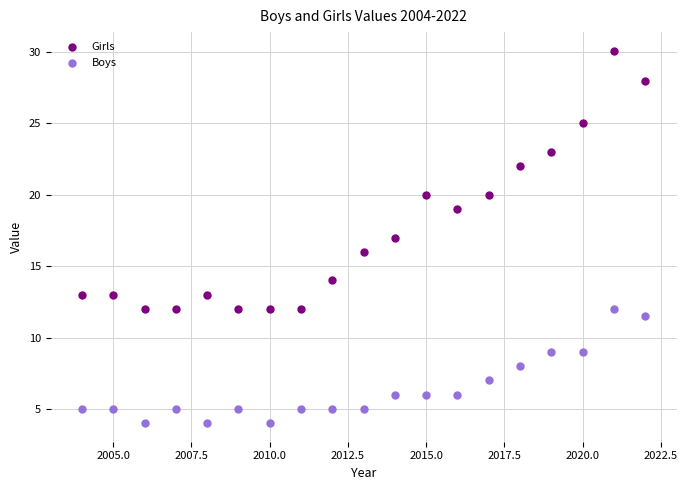

Which series contains the lowest Y value?

Boys